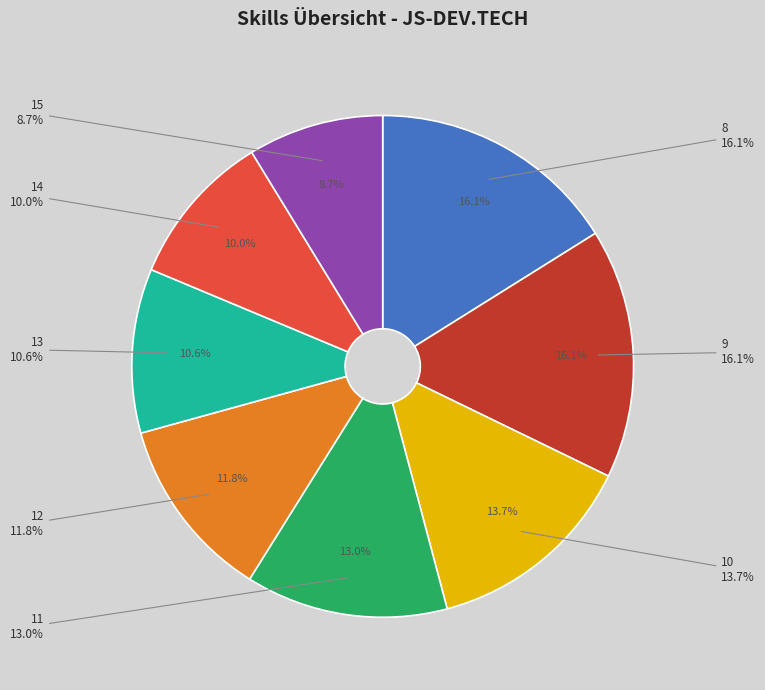

Is it true that 9 is 16% of the pie?

True